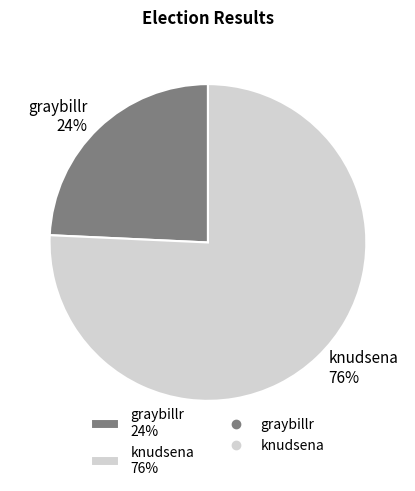

Between graybillr and knudsena, which is larger?

knudsena